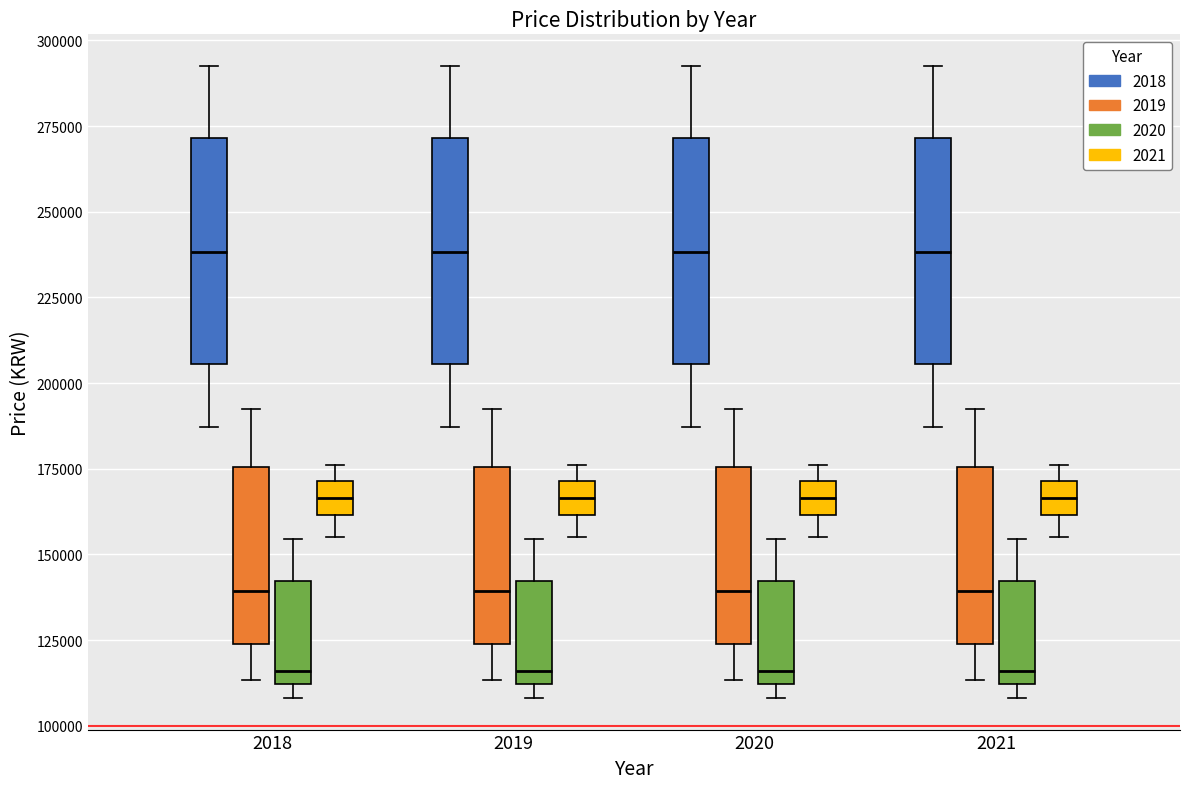

Where does the upper whisker of the box for 2021 (2020) end on the y-axis? The values are not printed on the chart, so give them approximately, as read against the axis.

155000